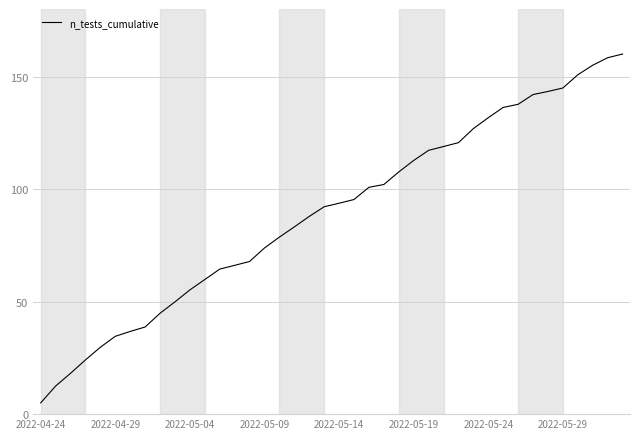

What is the minimum value shown in the chart?

5.0